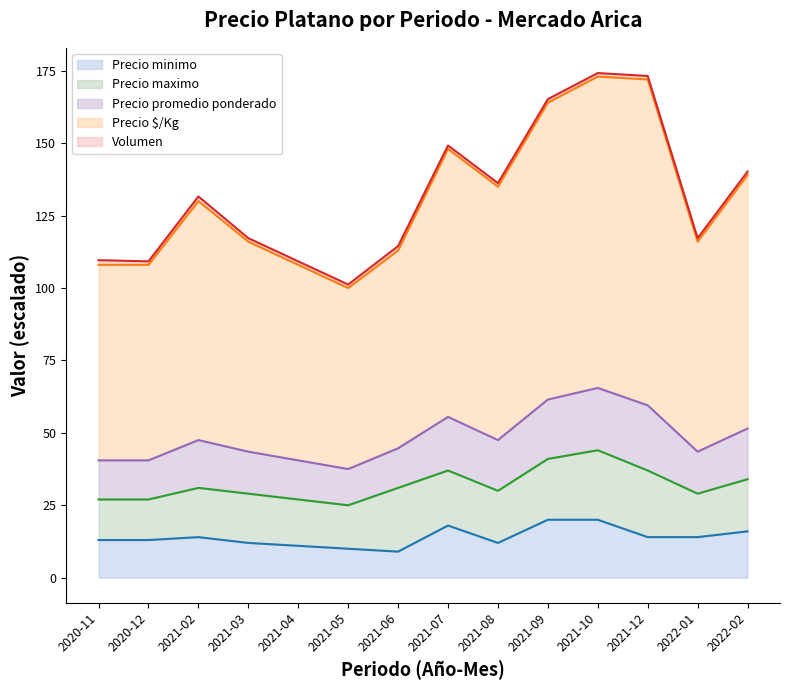

What is the smallest value displayed?

9.0